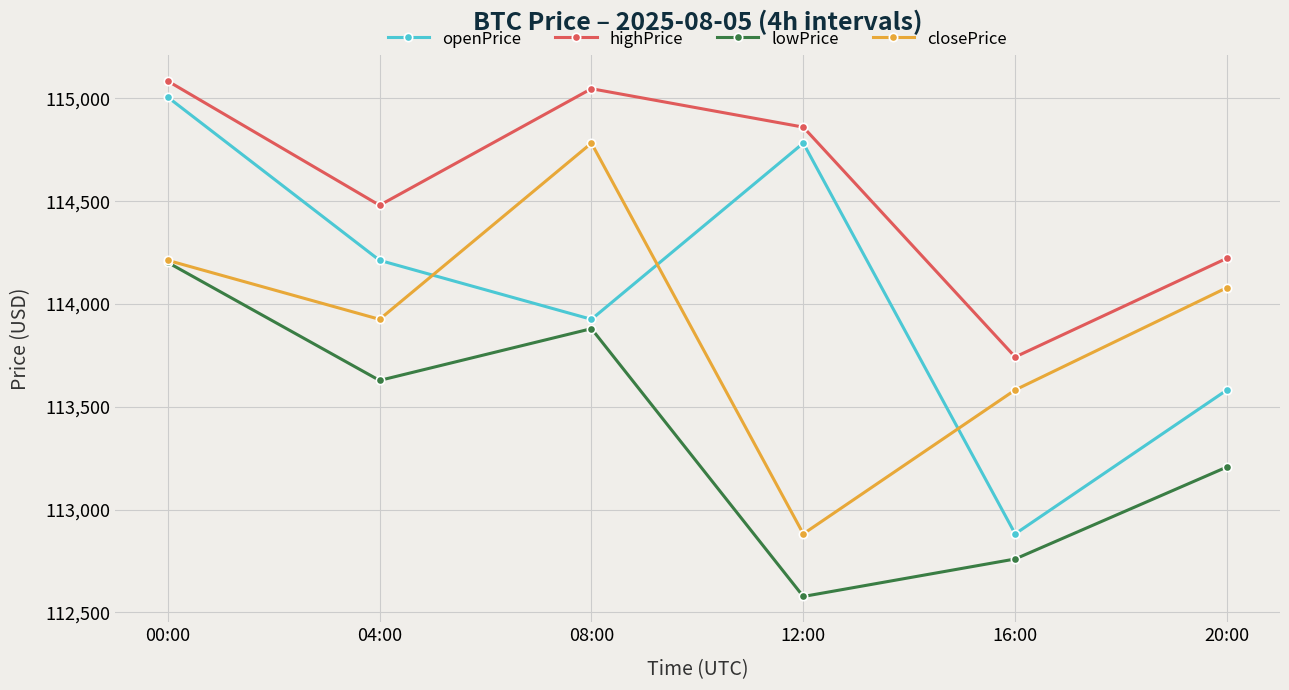

What are all the series names shown in the legend?

openPrice, highPrice, lowPrice, closePrice